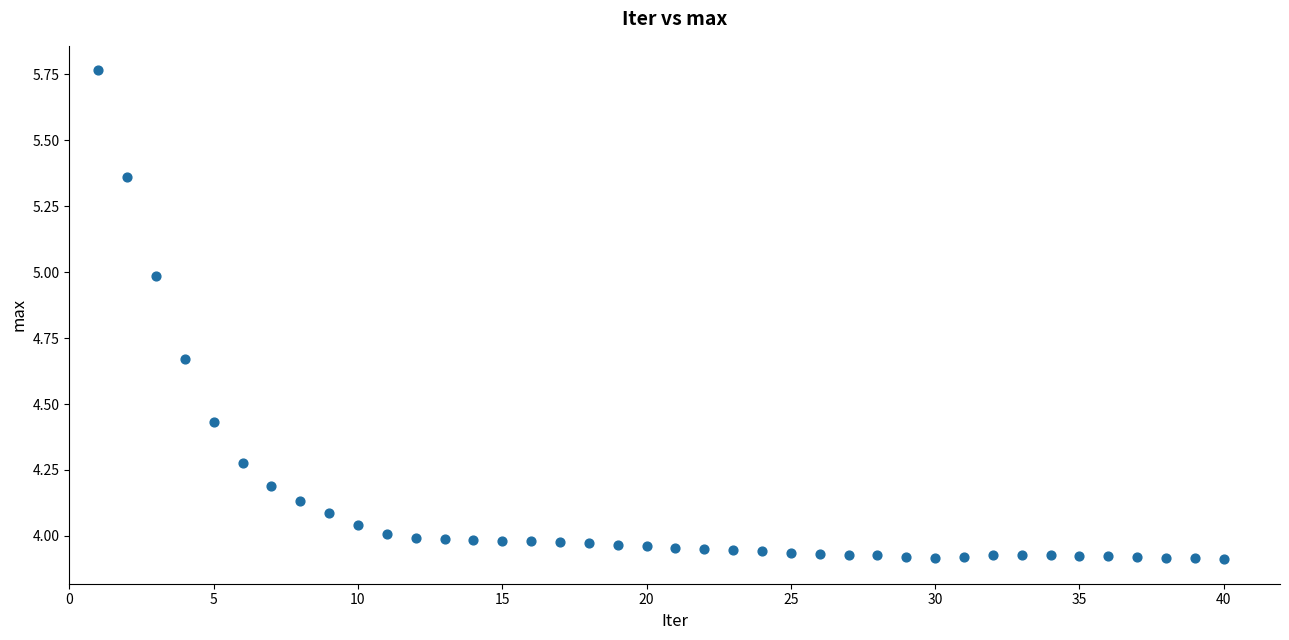

What is the range of X values (max minus min)?

39.0